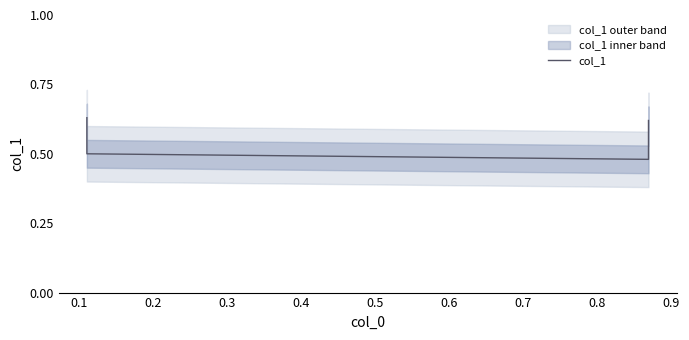

How many values are between 0 and 1?

4